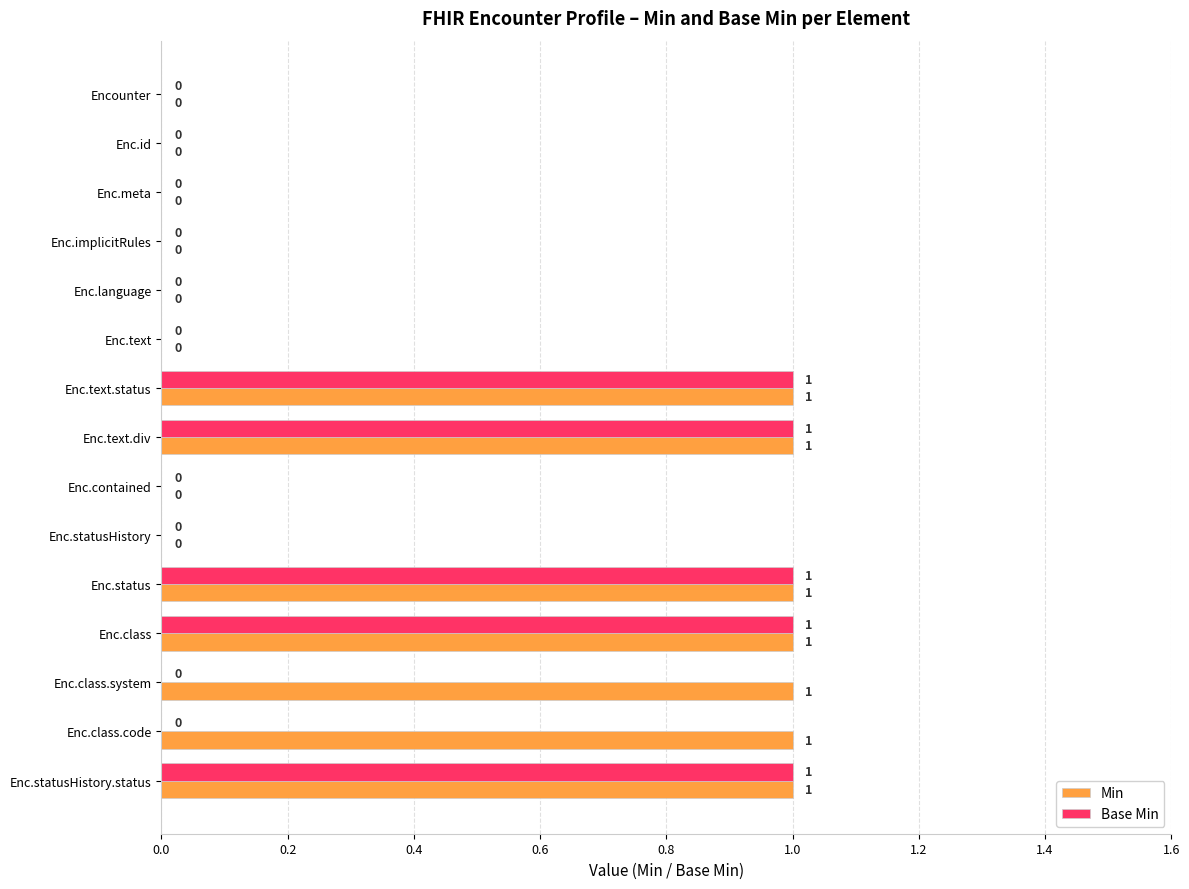

The value of Base Min at Enc.text.status is 1. True or false?

True